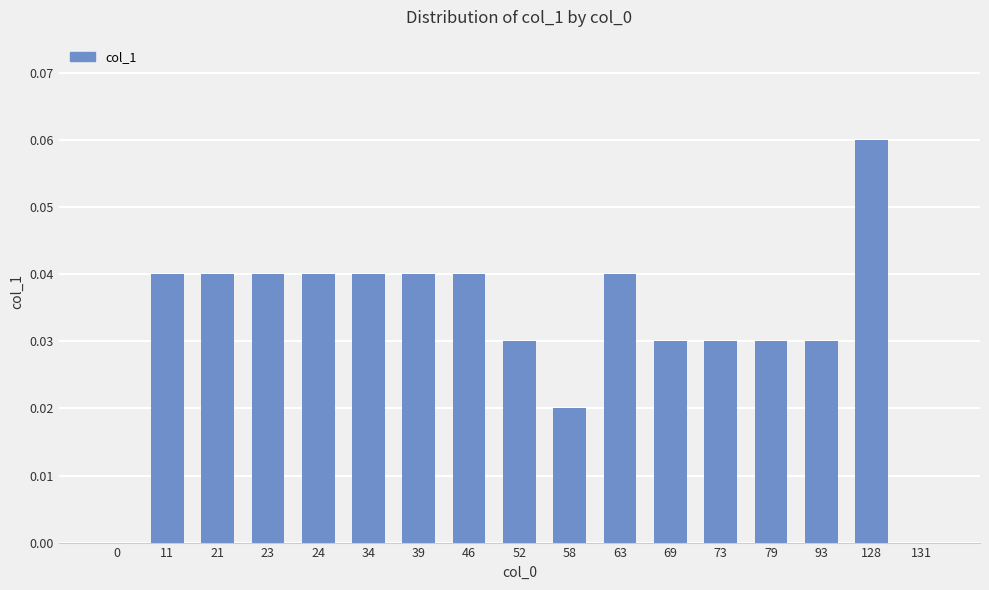

How many categories are shown in the chart?

17